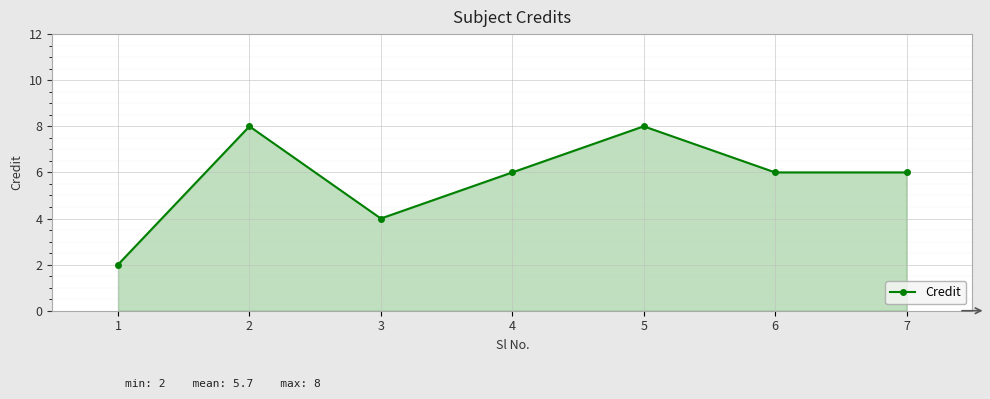

The value at 4 is 6. True or false?

True